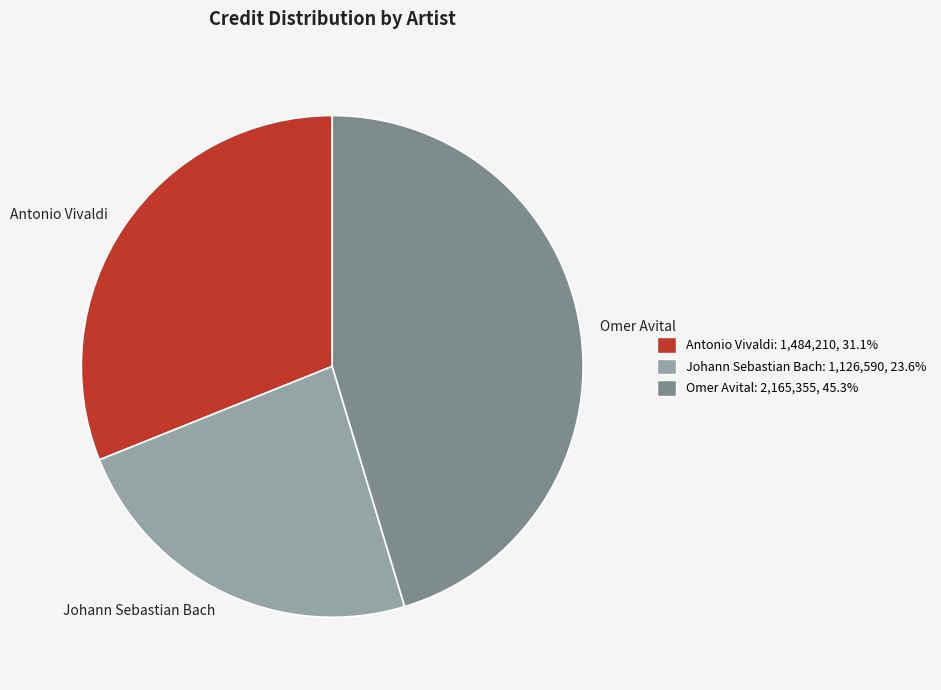

Rank the categories by value from lowest to highest.

Johann Sebastian Bach, Antonio Vivaldi, Omer Avital